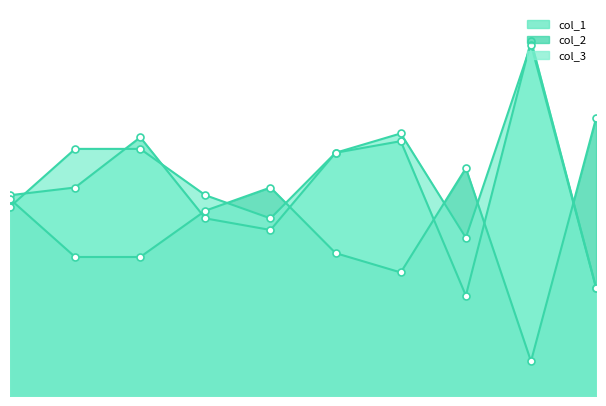

Does the chart have visible grid lines?

No